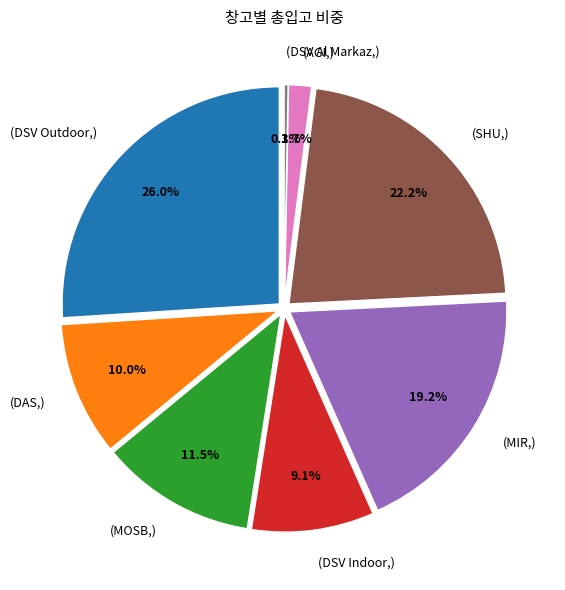

The DSV Outdoor slice represents 26% of the pie. True or false?

True